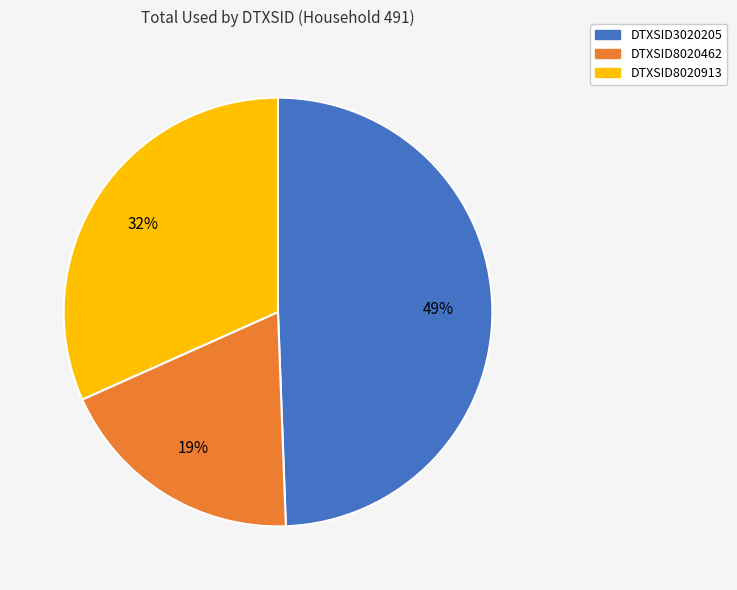

To the nearest percent, what is the combined percentage of DTXSID3020205 and DTXSID8020462?

68%